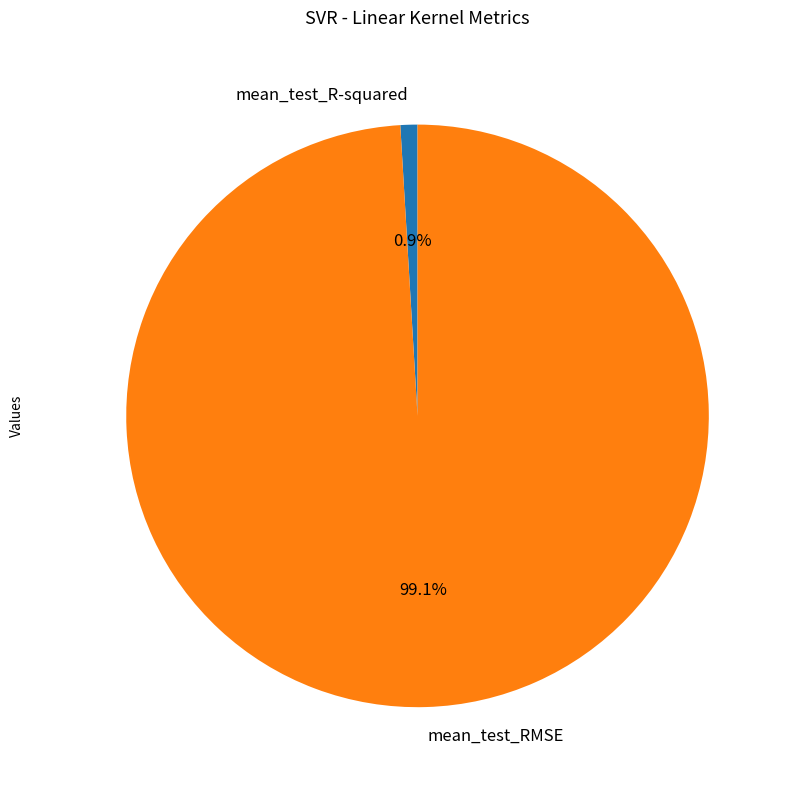

Does mean_test_R-squared represent more than half of the total?

No